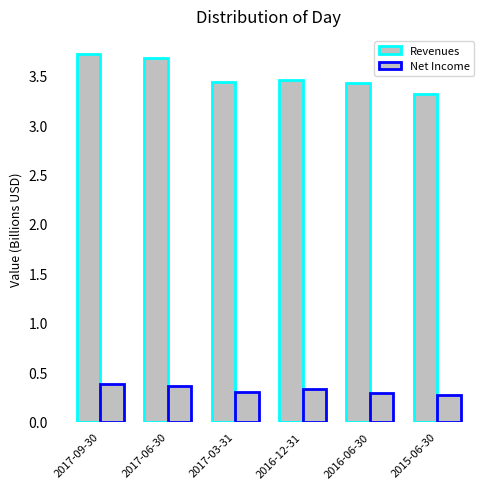

Are the bars horizontal?

No